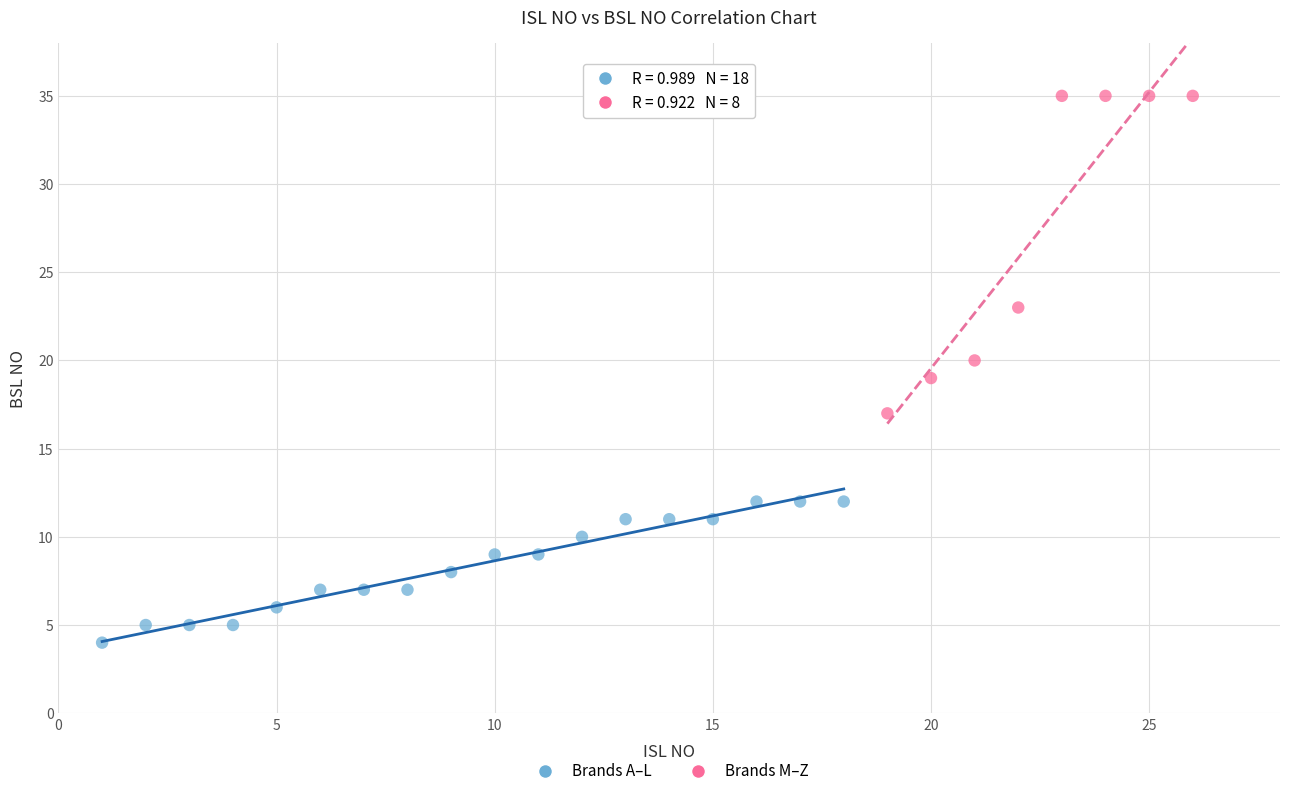

Which series reaches the maximum Y coordinate?

Brands M–Z